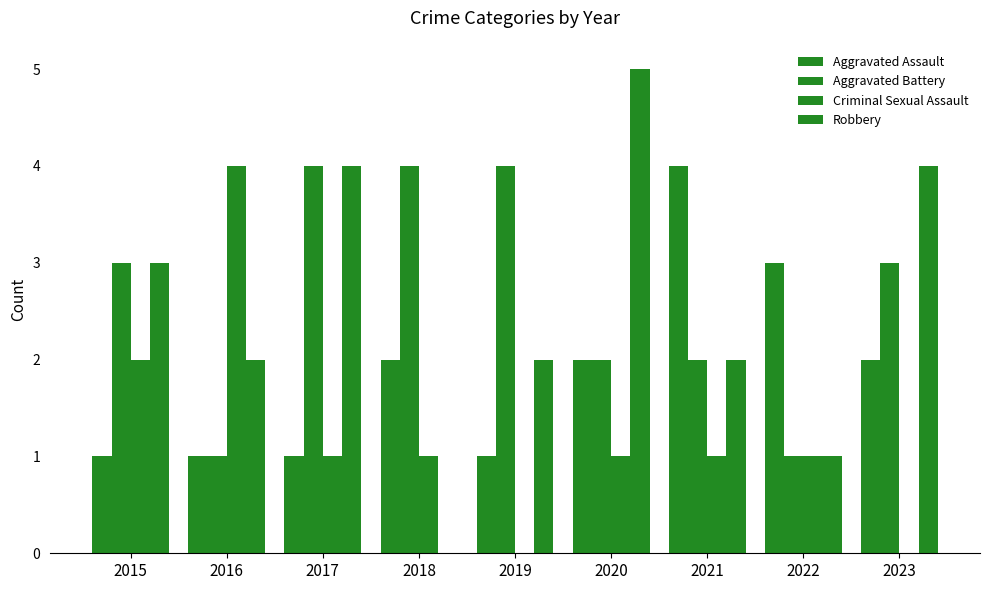

What is the total value across all series at 2020?

10